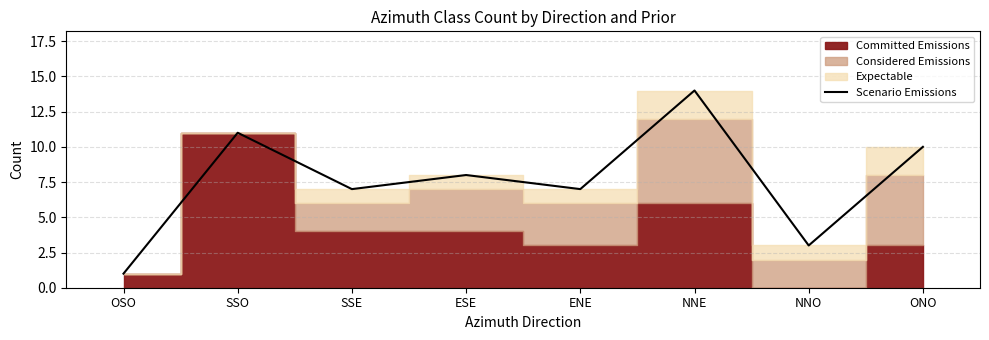

What is the sum of all values?

61